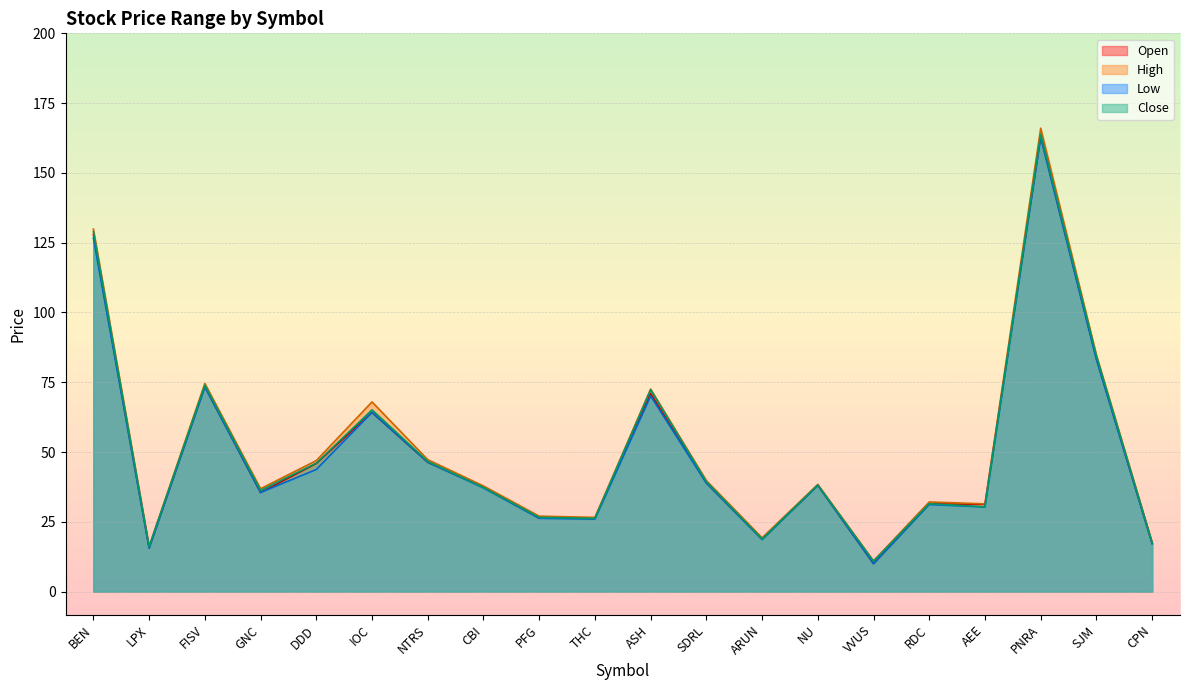

What is the difference between the maximum and minimum values in the Open series?

153.1